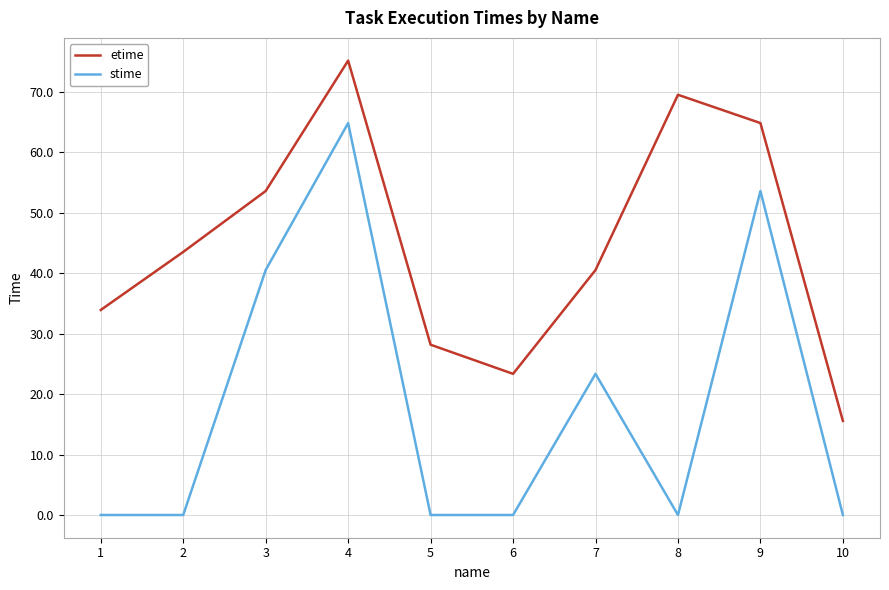

Rank the series at 10 from highest to lowest value.

etime, stime